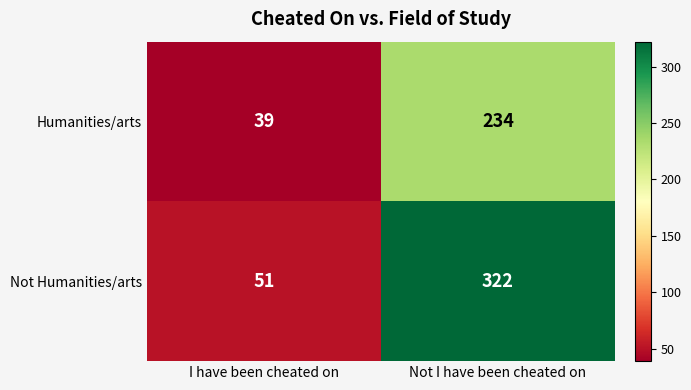

What is the sum of the Not Humanities/arts values at I have been cheated on and Not I have been cheated on?

373